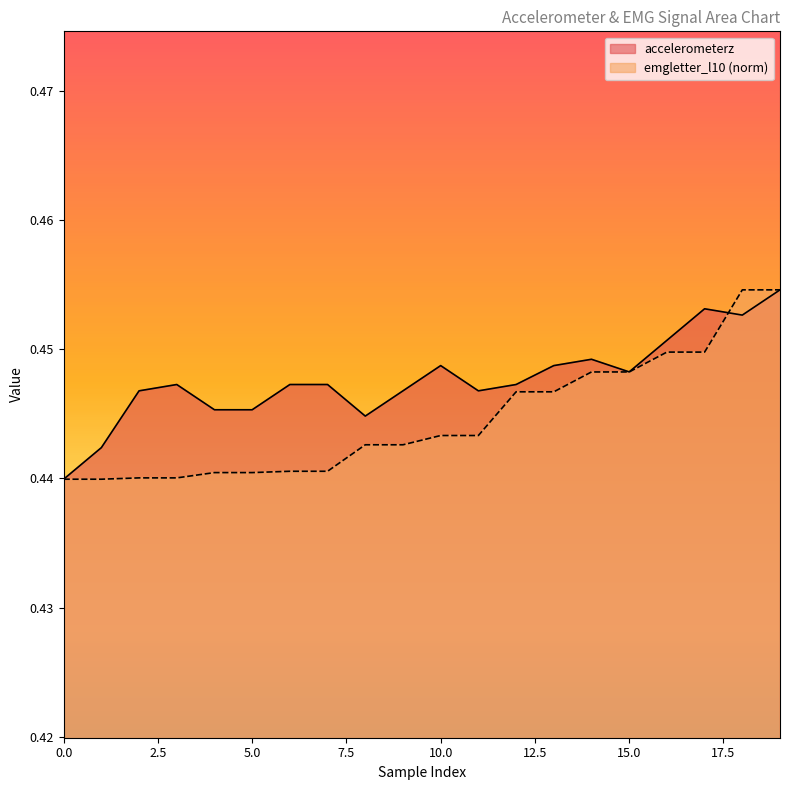

At 13, list the series in order from largest to smallest.

accelerometerz, emgletter_l10_norm